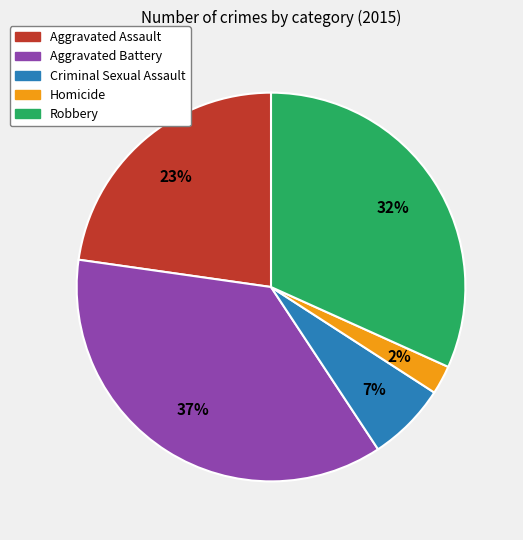

Rank the categories by value from highest to lowest.

Aggravated Battery, Robbery, Aggravated Assault, Criminal Sexual Assault, Homicide